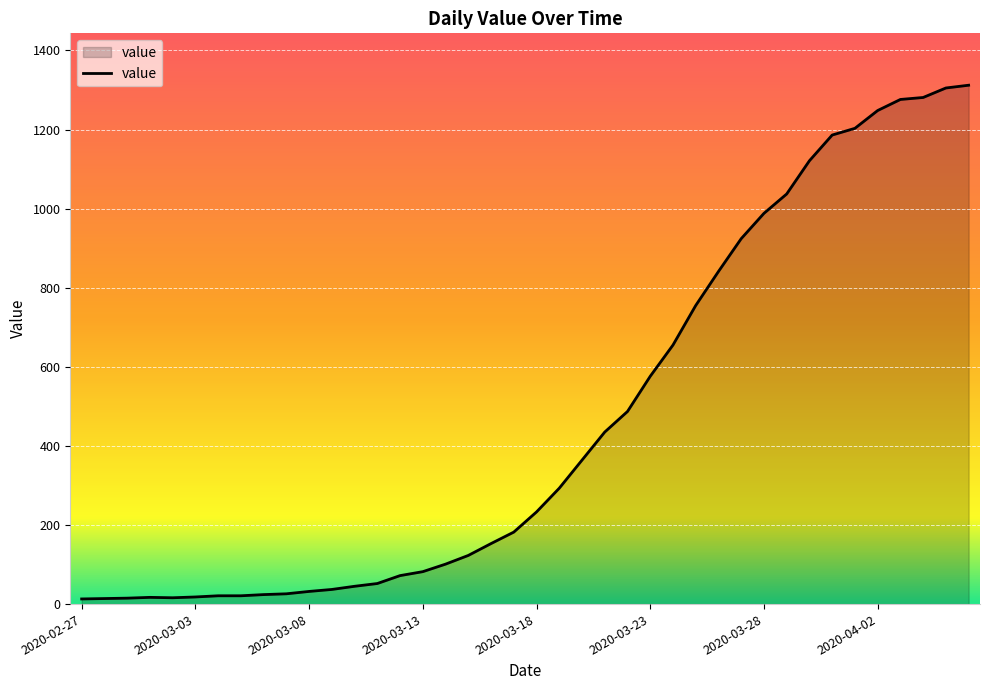

Does the chart have visible grid lines?

Yes